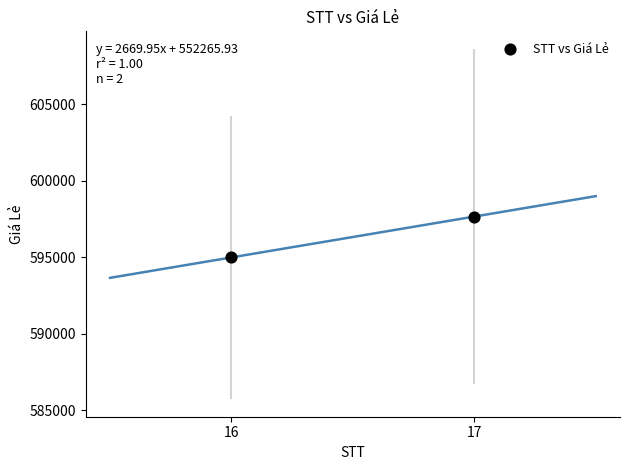

What is the range of X values (max minus min)?

1.0